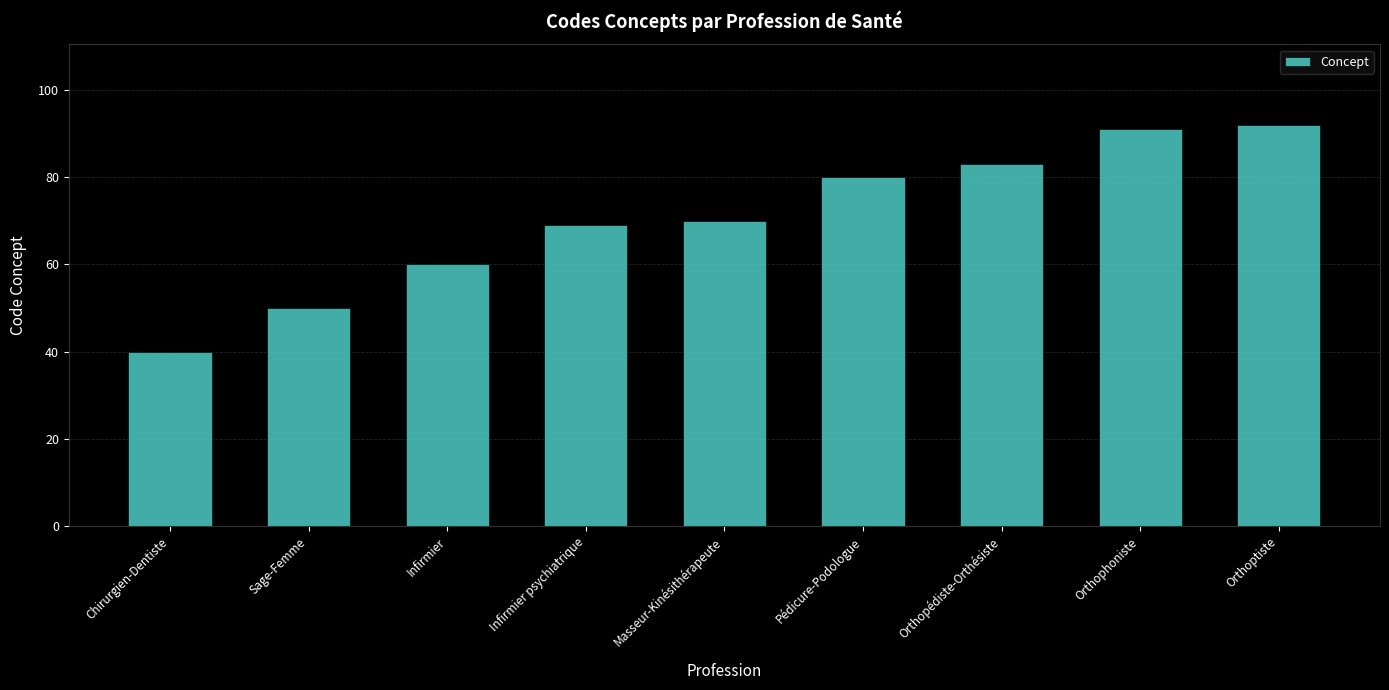

What is the label of the 4th bar from the right?

Pédicure-Podologue